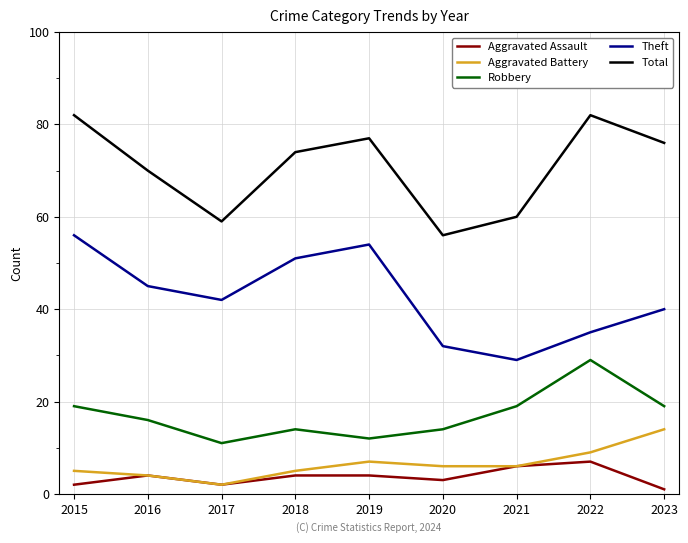

What is the lowest value of the Robbery series?

11